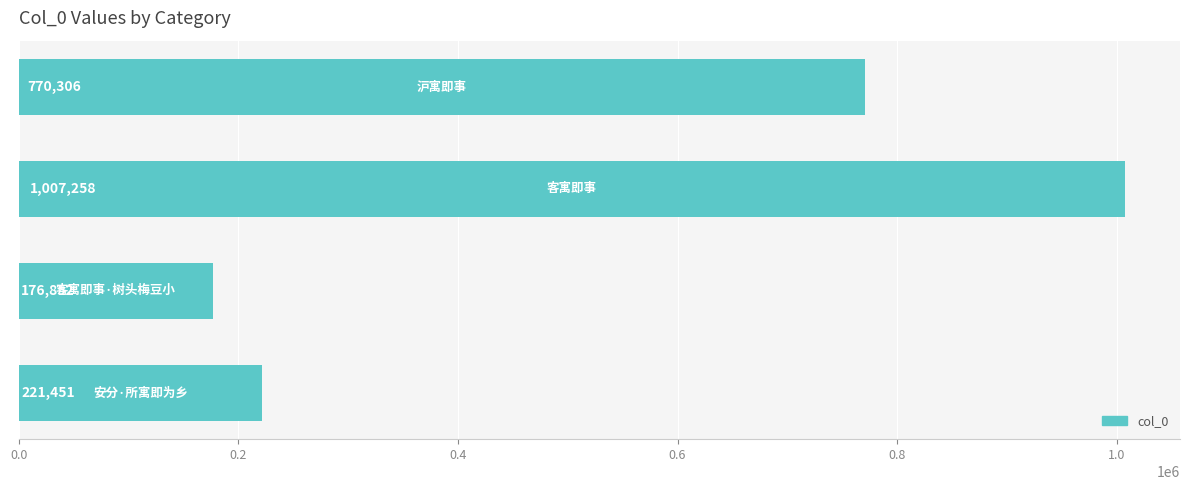

Reading bottom to top, transcribe all the data shown in this chart.

221451	176852	1007258	770306